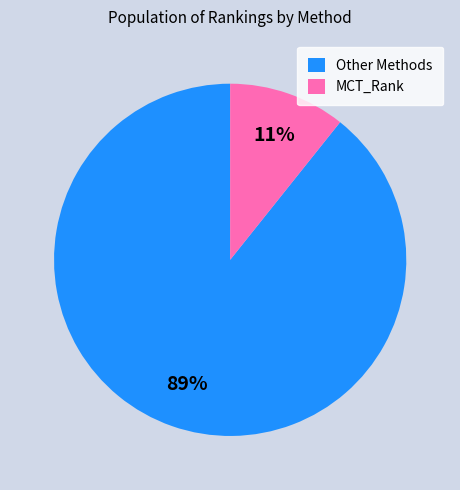

What percentage is the Other Methods slice, to the nearest percent?

89%